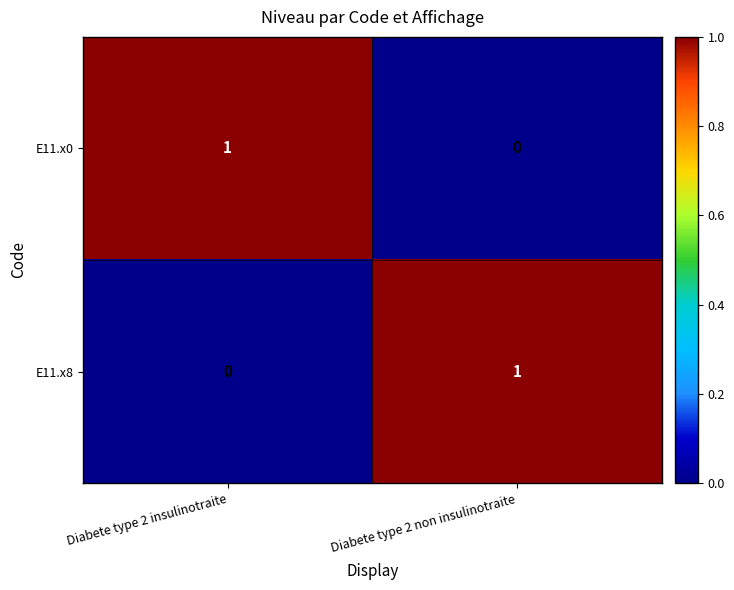

List the labels in order of E11.x8 value, smallest first.

Diabete type 2 insulinotraite, Diabete type 2 non insulinotraite